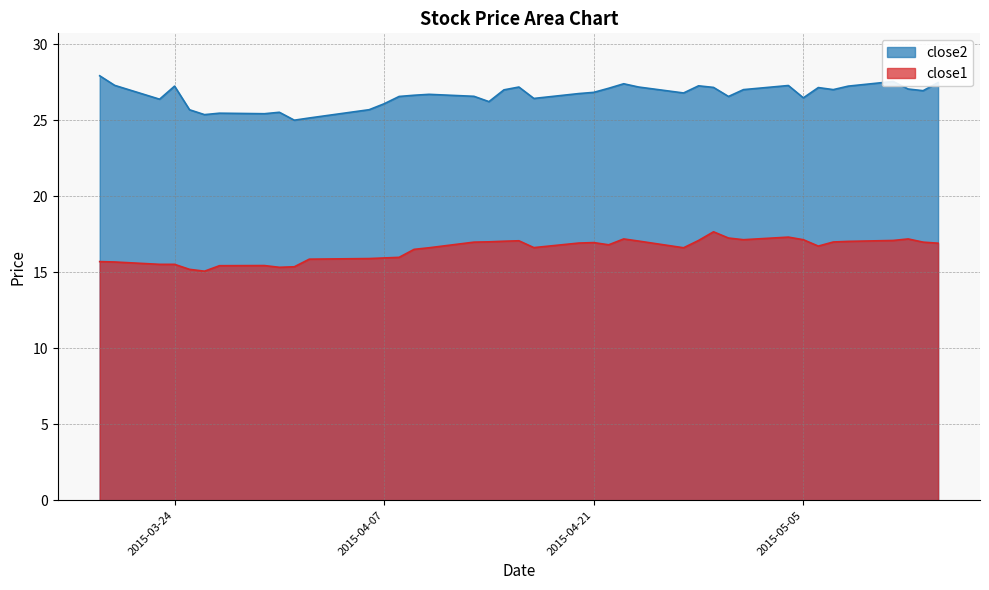

What is the difference between the maximum and minimum values in the close2 series?

2.9